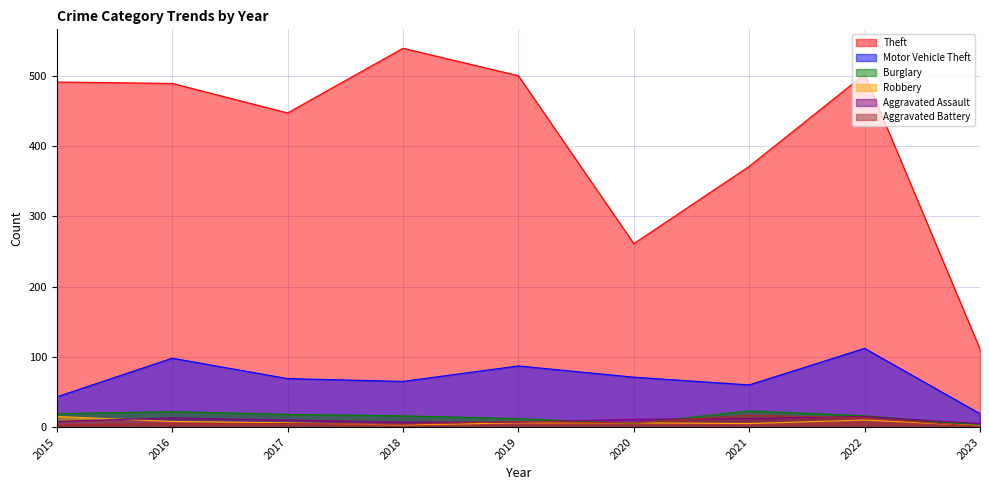

True or false: Motor Vehicle Theft has more than 0 points higher than both neighbors.

True